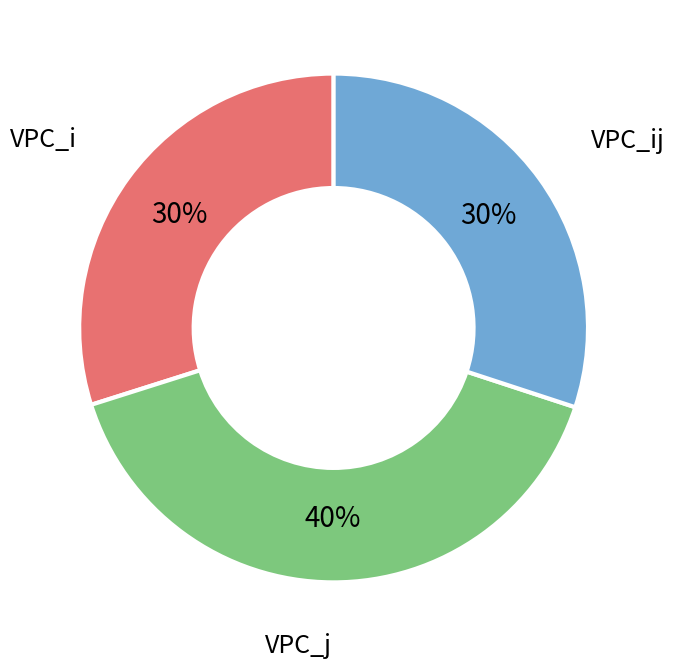

Does VPC_ij account for over 50% of the chart?

No